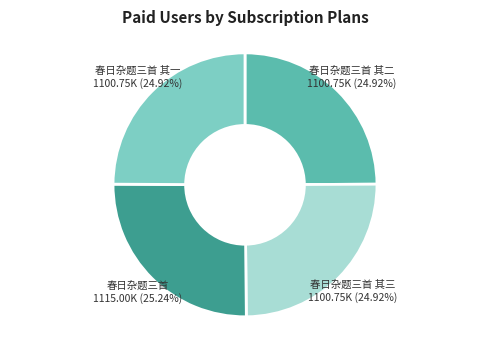

To the nearest percent, what portion does 春日杂题三首 其三 represent?

25%